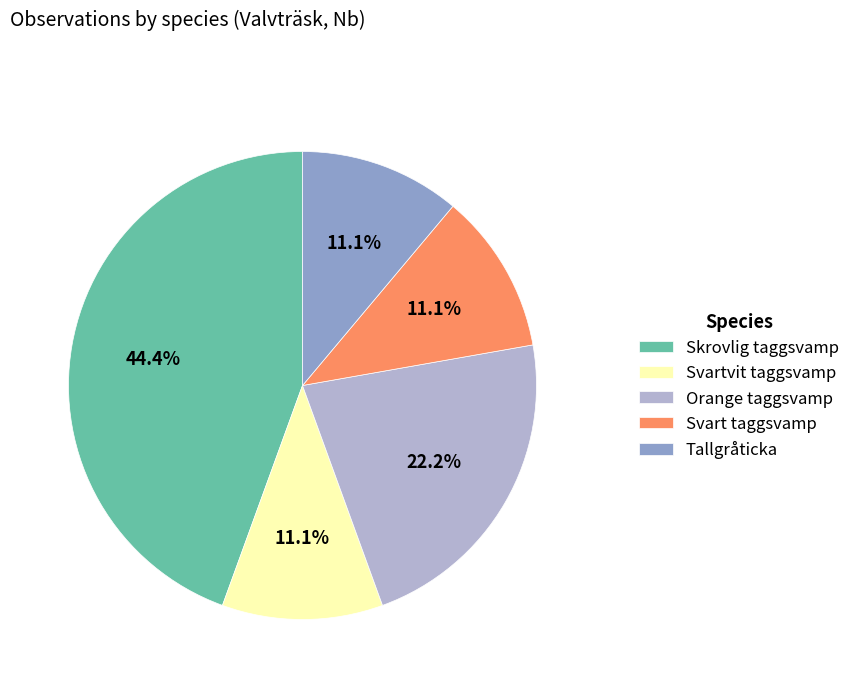

To the nearest percent, what is the difference between the Orange taggsvamp and Svartvit taggsvamp slice percentages?

11%